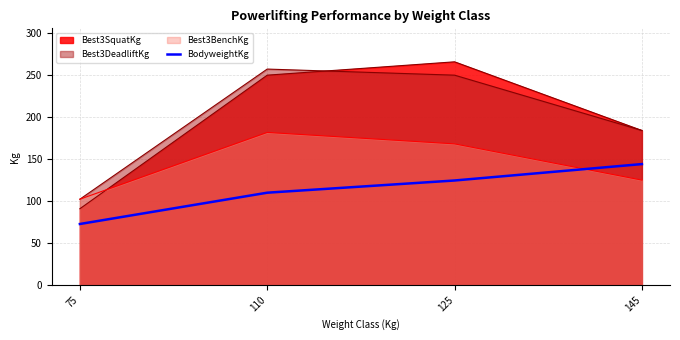

List the labels in order of value, largest first.

145, 125, 110, 75